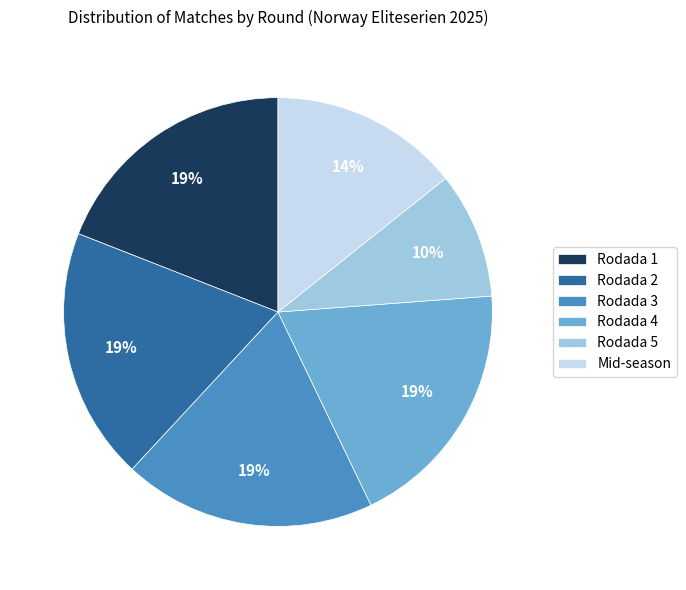

Is it true that Rodada 5 is 1% of the pie?

False